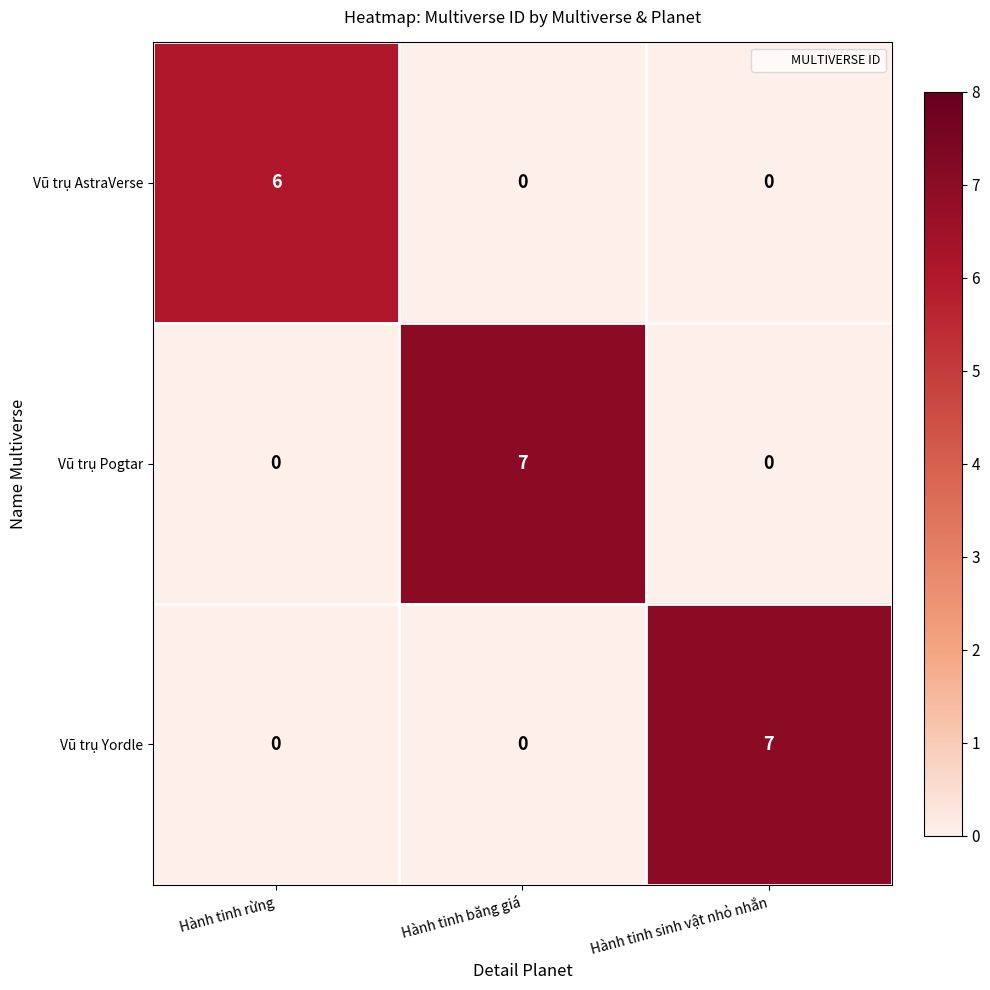

What is the maximum value shown in the chart?

7